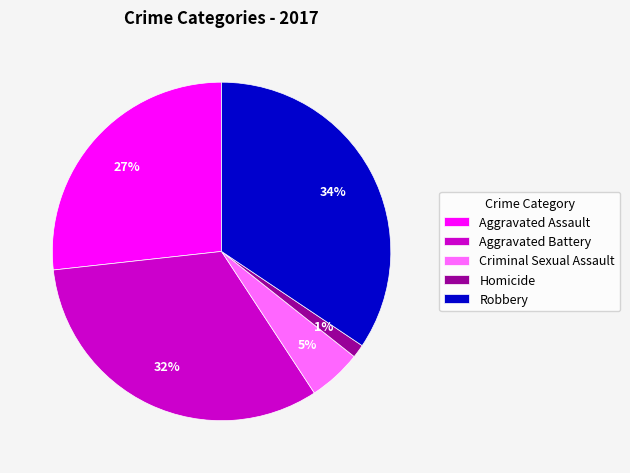

Does Criminal Sexual Assault represent more than half of the total?

No